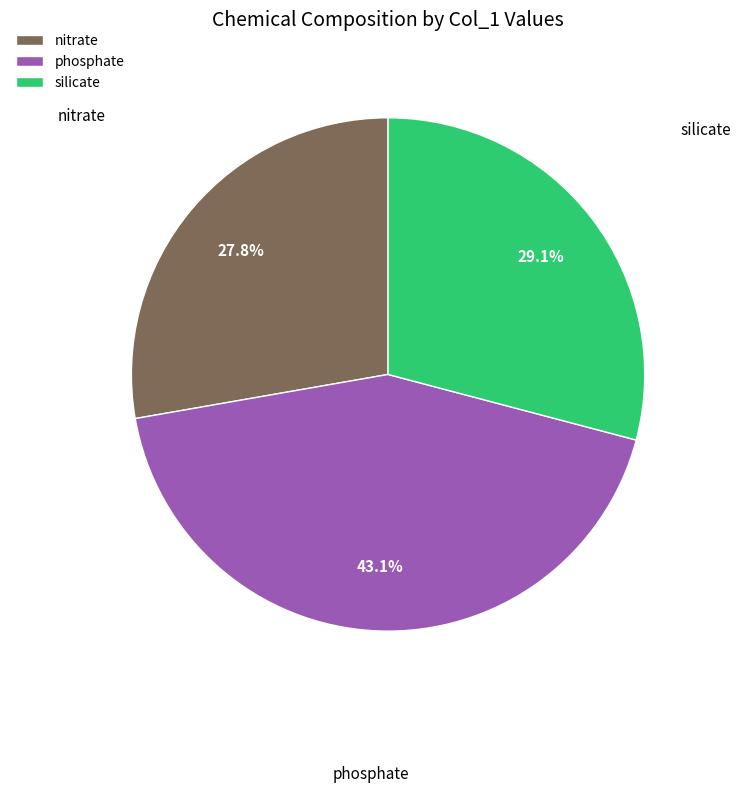

What is the ratio of the value at silicate to the value at nitrate?

1.0